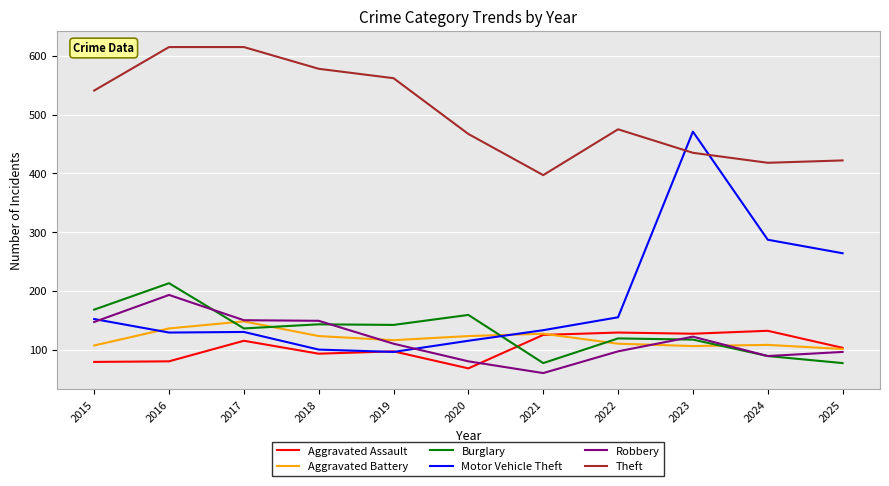

Is the value of Burglary at 2020 greater than the value of Aggravated Assault at 2018?

Yes